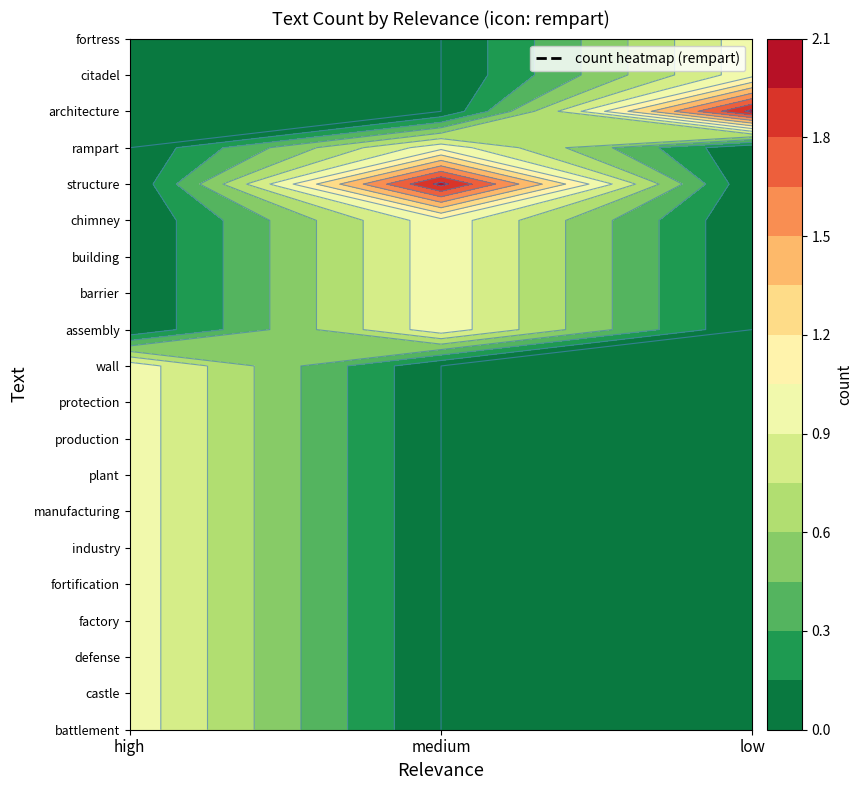

Where is chimney nearest to the value 0?

high